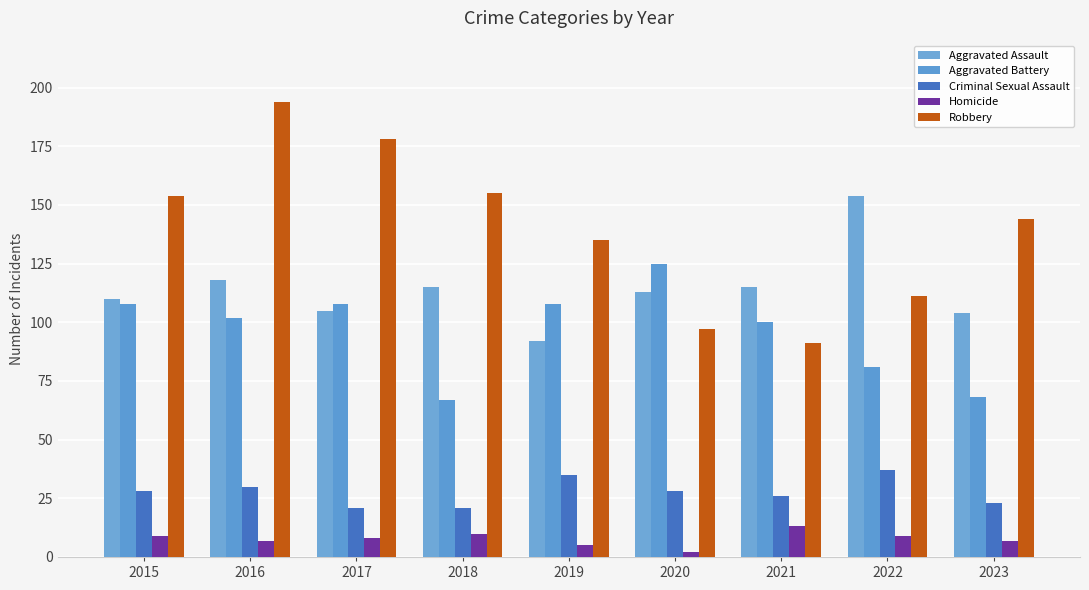

What is the sum of all Aggravated Assault values?

1026